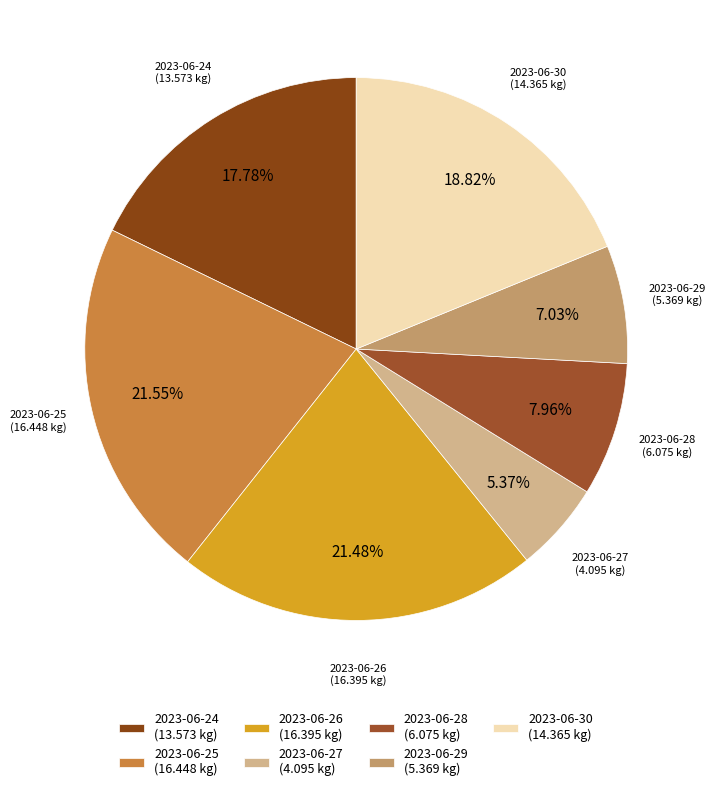

Is there a majority slice in this chart?

No